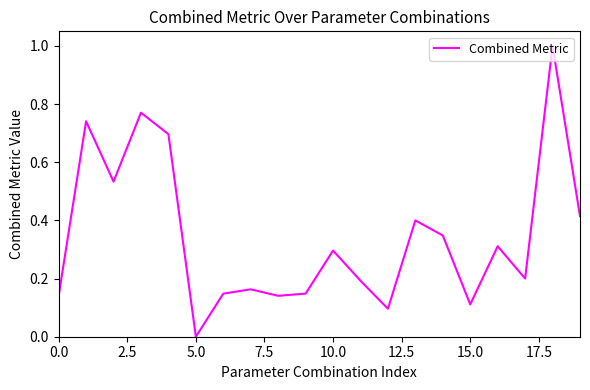

What is the difference between the maximum and minimum values?

1.0